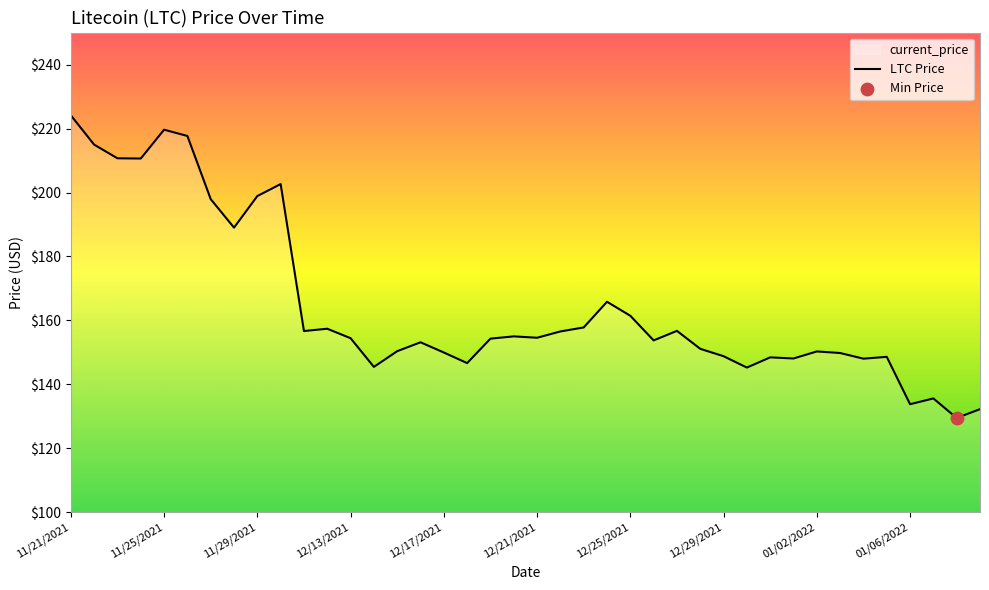

Is it true that the value at 12/17/2021 is 86.5?

False